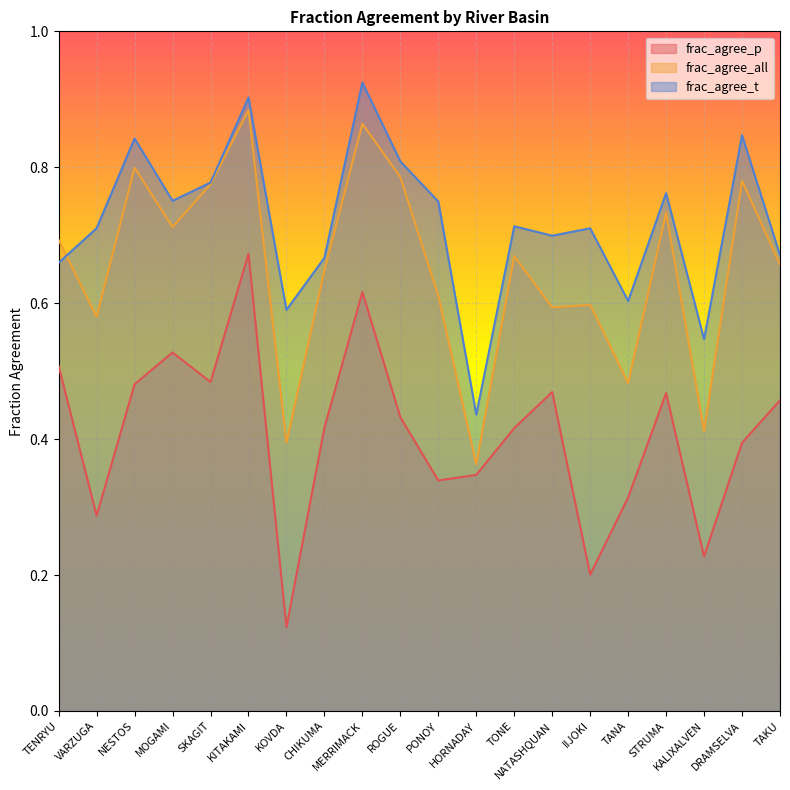

How many series are shown in this chart?

3